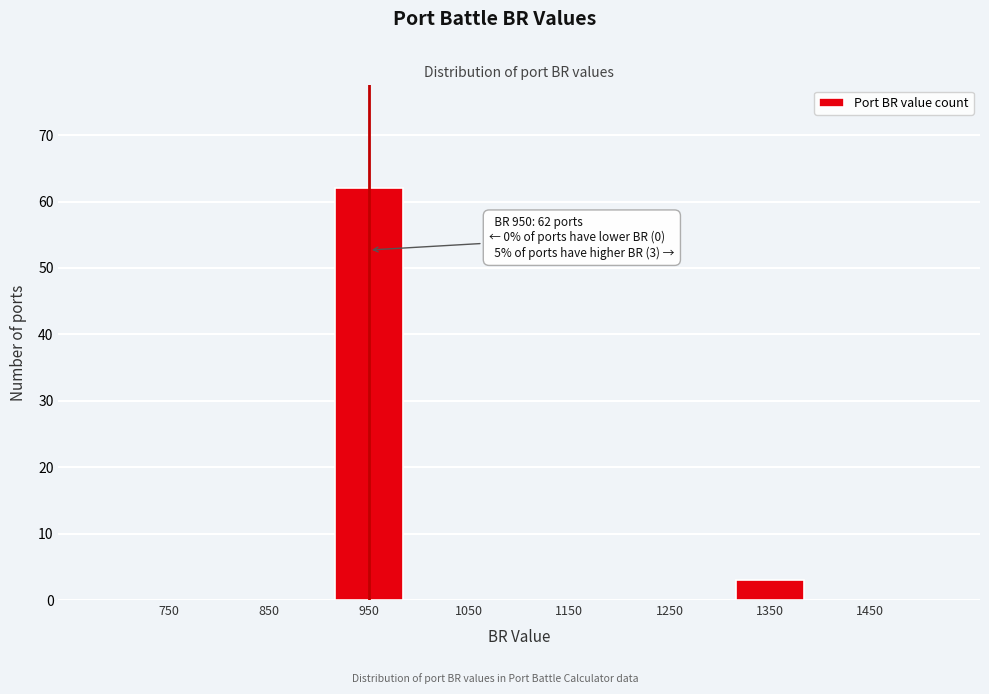

Over which range of the x-axis is the bar tallest?

900 to 1000